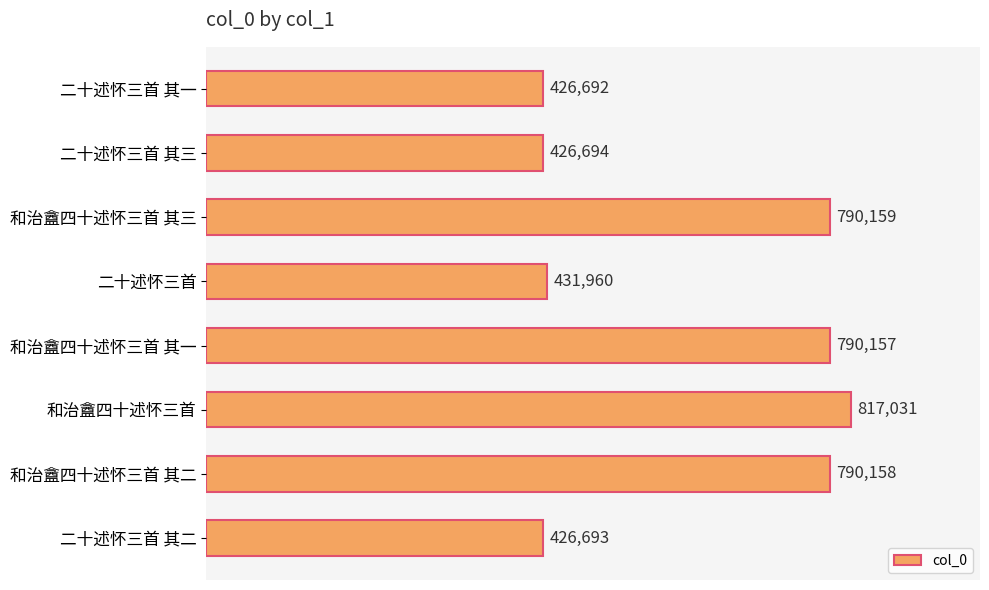

How many values are below 790157?

4